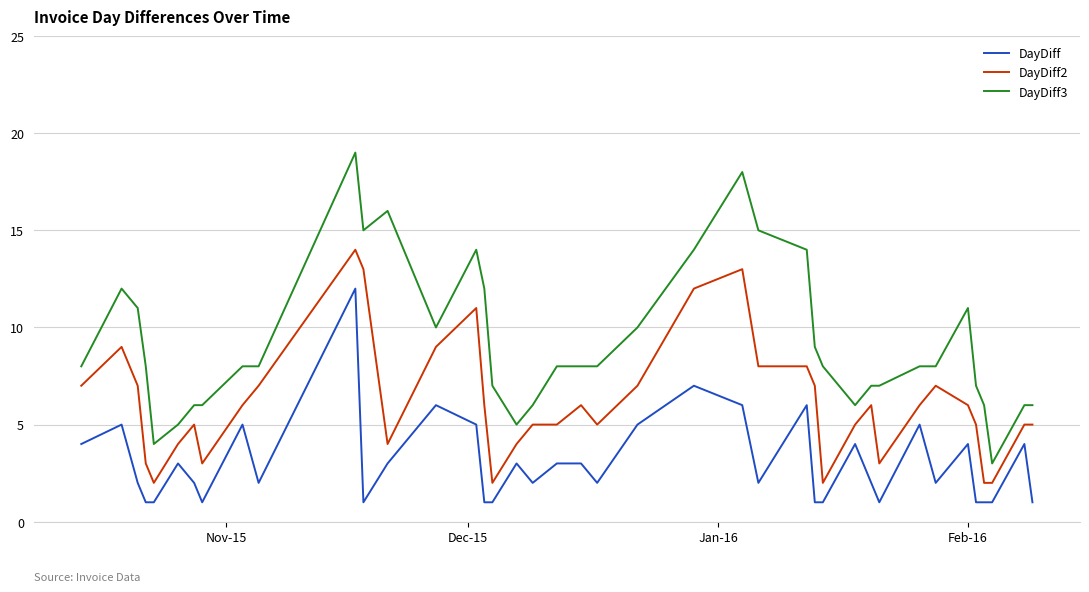

Does the chart display data point markers on the line(s)?

No